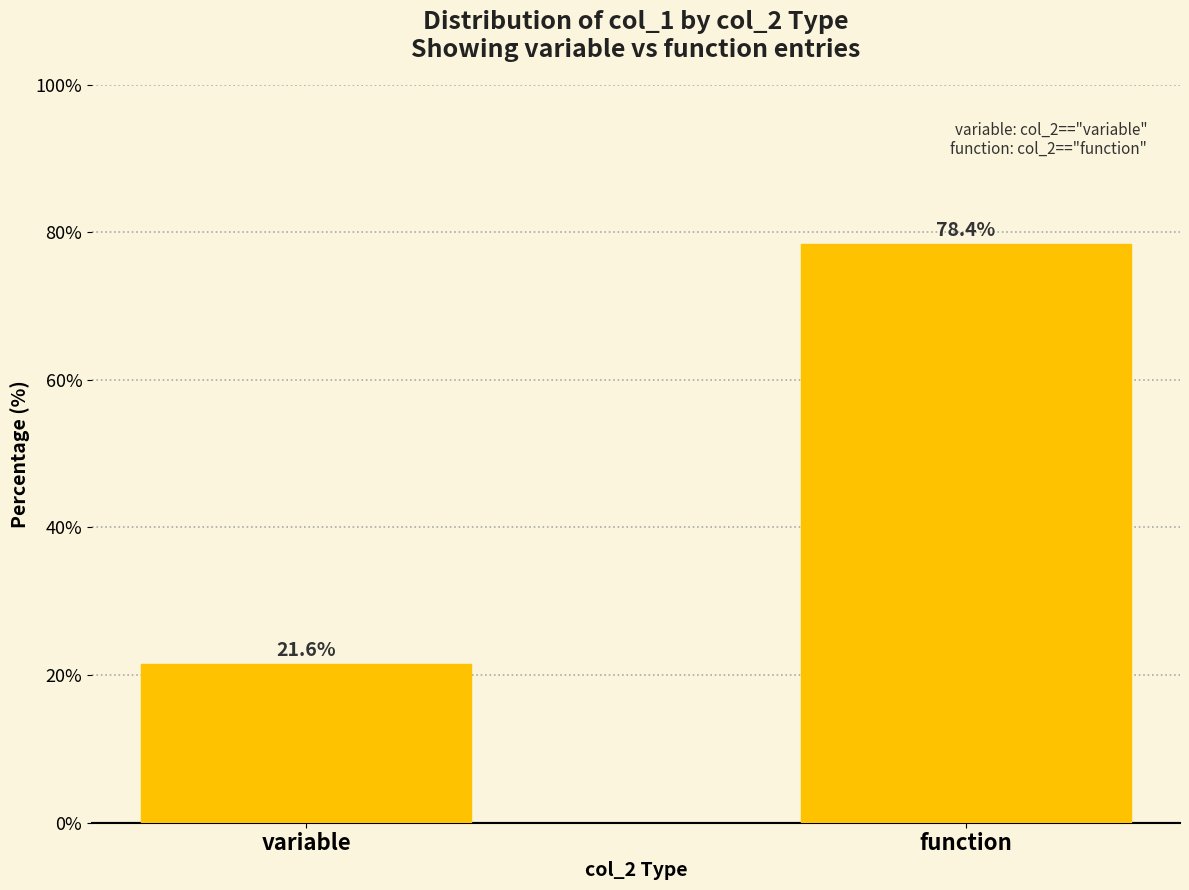

Reading left to right, list all the values displayed in this chart.

21.6	78.4